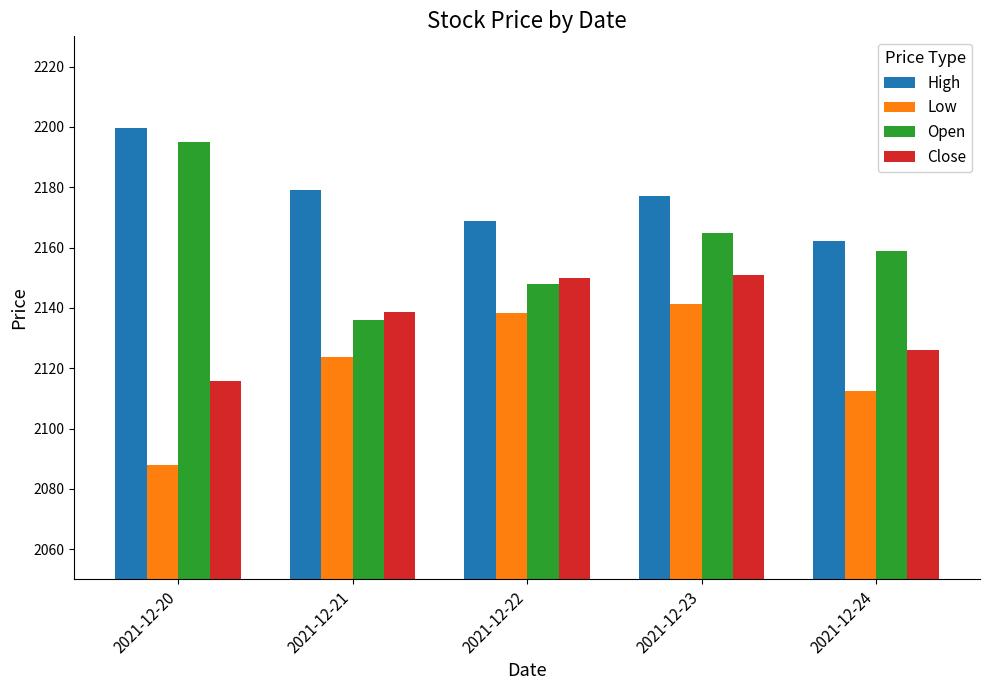

How many groups of bars are there?

5